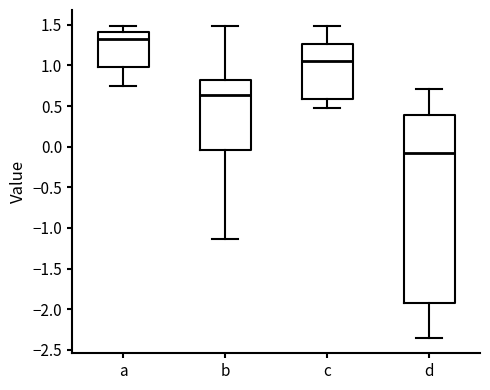

Reading left to right, read every box against the y-axis: the position of its median line, the range the box covers, and the ends of its whiskers. The values are not printed on the chart, so give them approximately, as read against the axis.

a: median 1.35, box 1.00 to 1.40, whiskers 0.75 to 1.50
b: median 0.65, box -0.05 to 0.80, whiskers -1.15 to 1.50
c: median 1.05, box 0.60 to 1.25, whiskers 0.45 to 1.50
d: median -0.10, box -1.90 to 0.40, whiskers -2.35 to 0.70